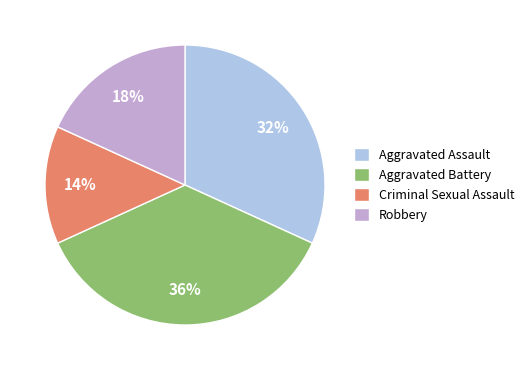

True or false: Criminal Sexual Assault accounts for 14% of the total.

True